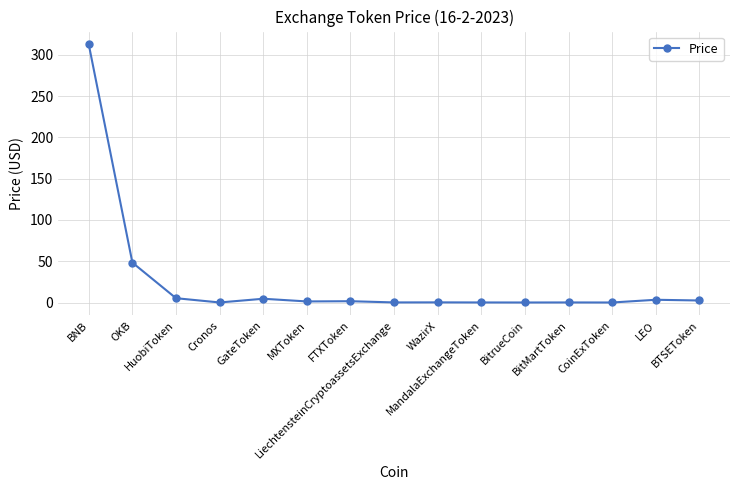

What is the difference between the second highest and minimum values?

48.3